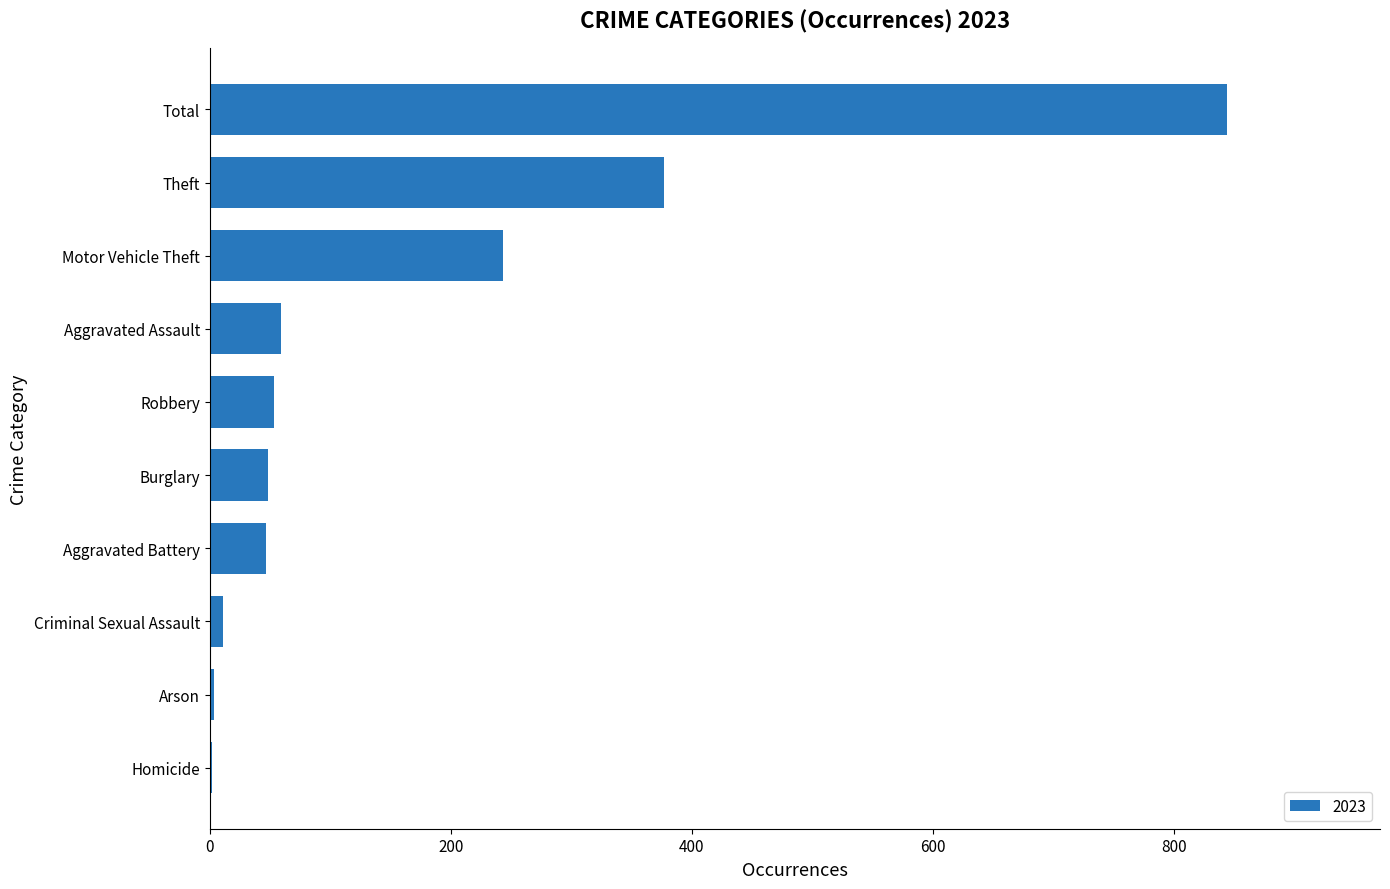

Which label corresponds to the largest value in the chart?

Total